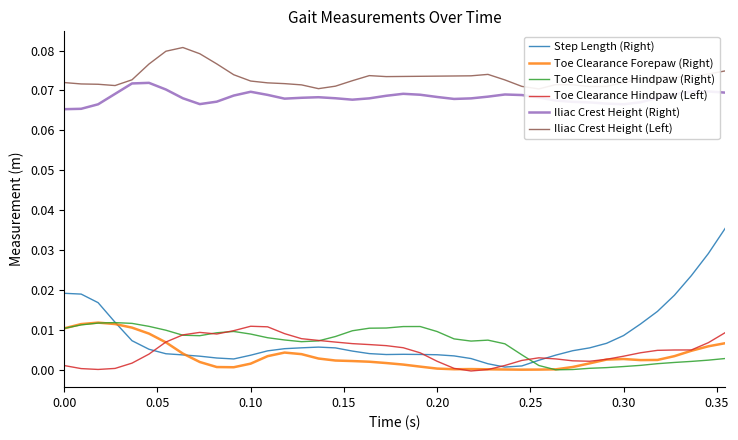

True or false: Iliac Crest Height (Right) and Toe Clearance Hindpaw (Right) cross at least once.

False